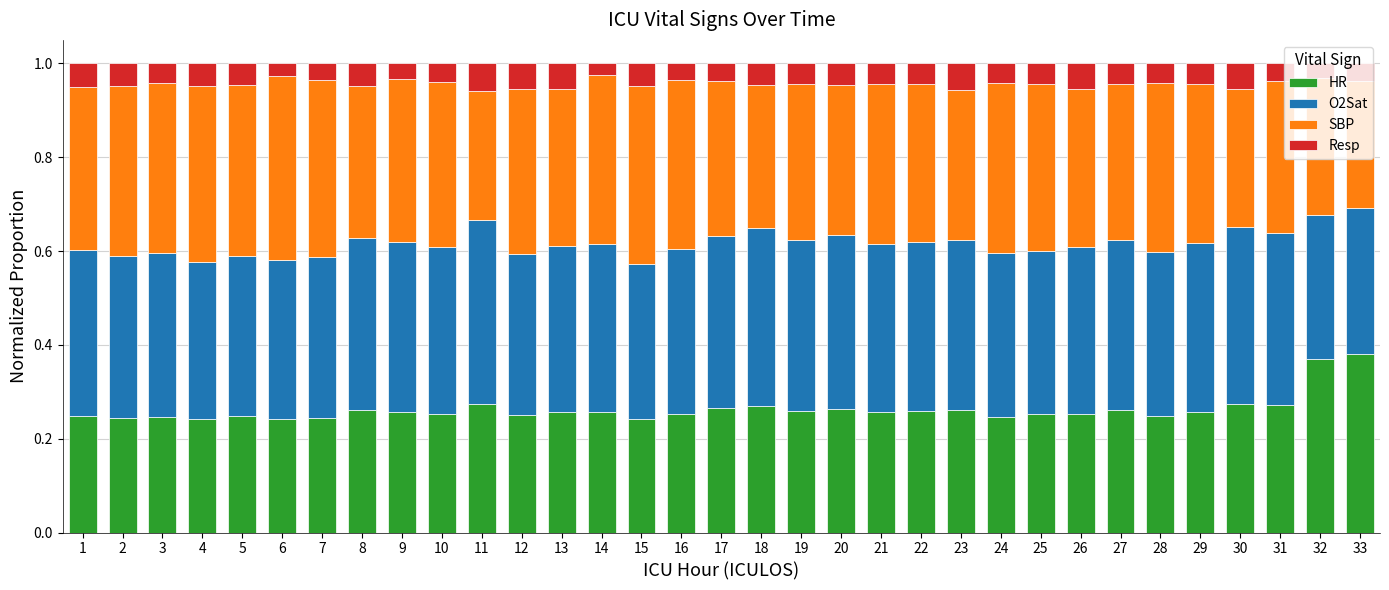

What is the total value across all series at 31?

1.0